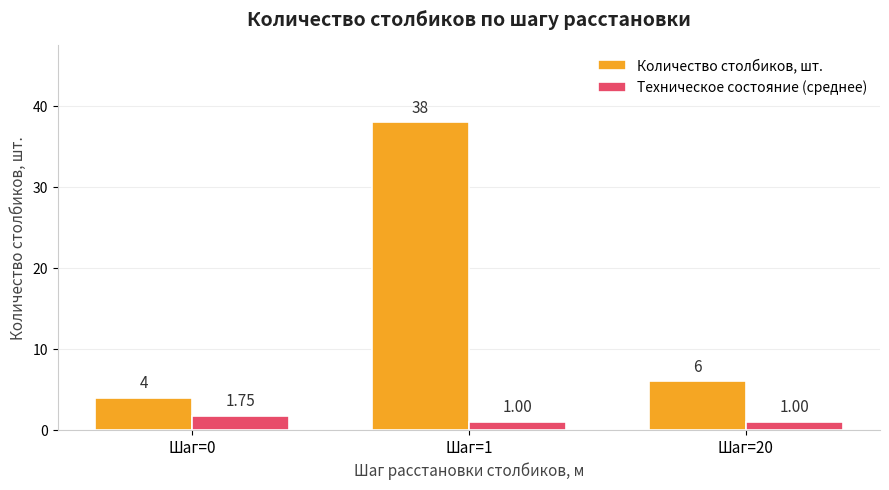

At Шаг=0, list the series in order from smallest to largest.

Техническое состояние (среднее), Количество столбиков, шт.